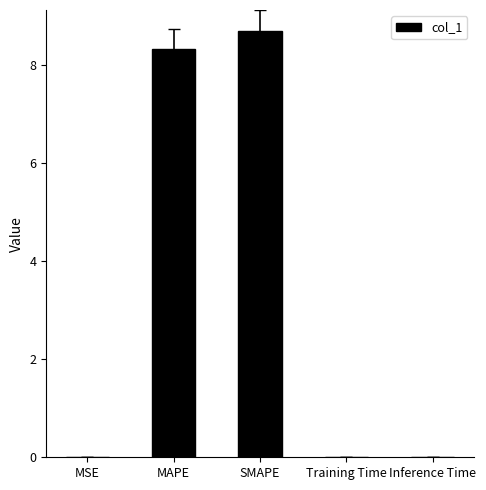

What is the maximum value shown in the chart?

8.7